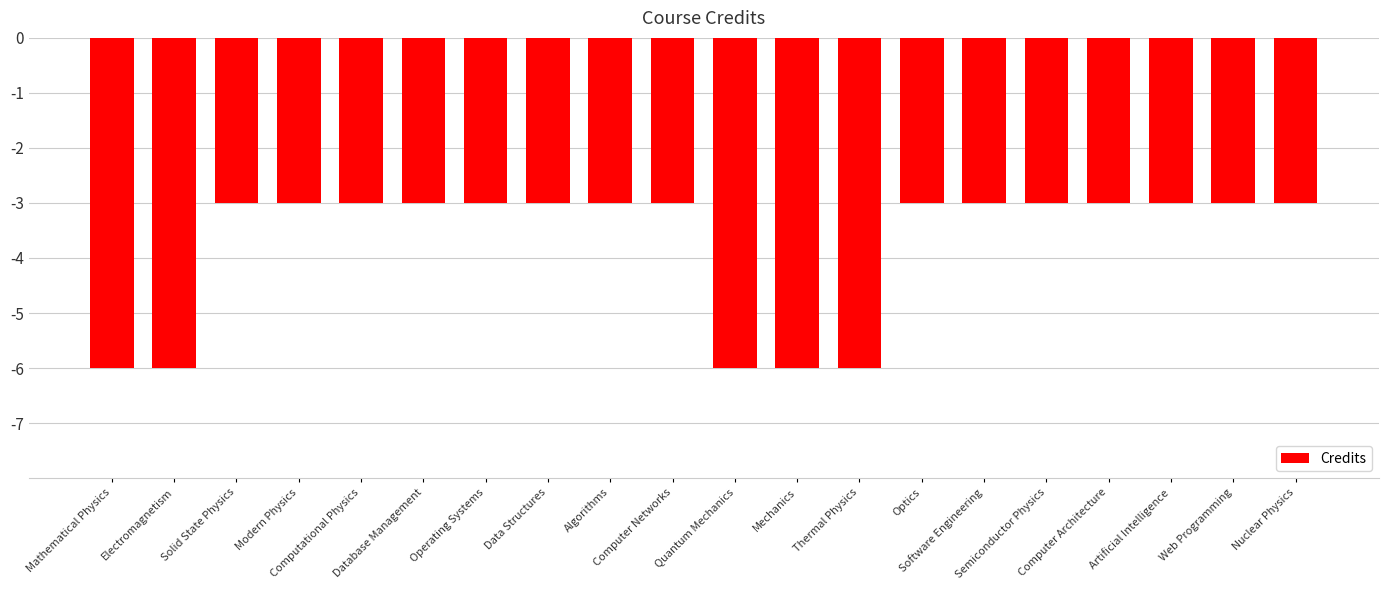

How many categories are shown in the chart?

20